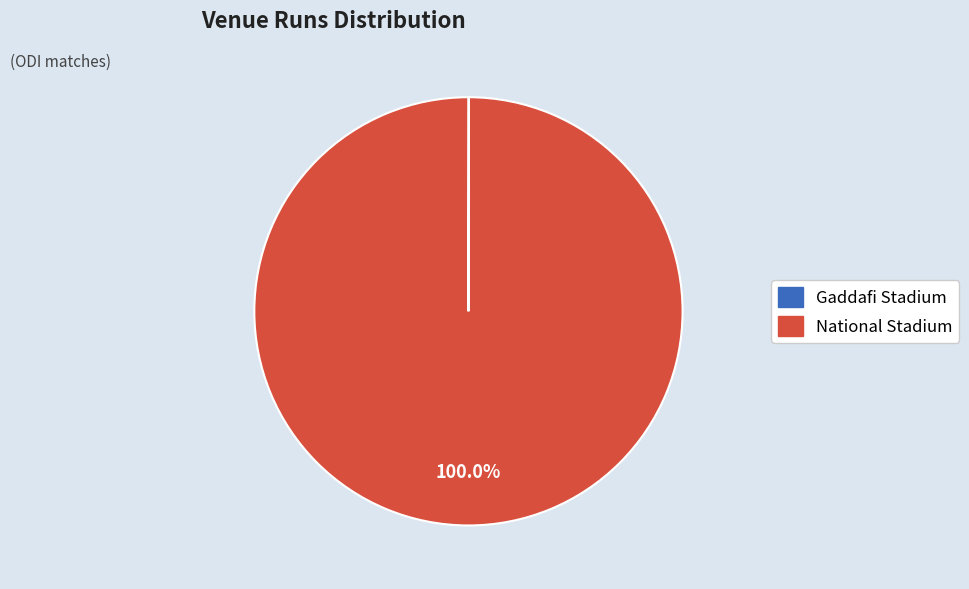

To the nearest percent, what is the average slice percentage?

50%